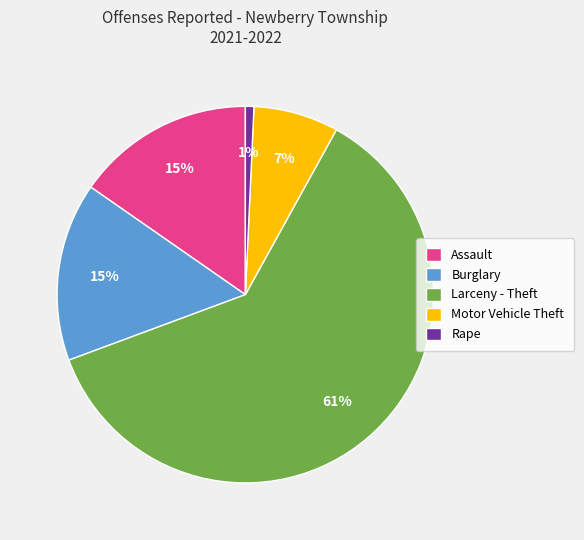

What is the majority slice?

Larceny - Theft